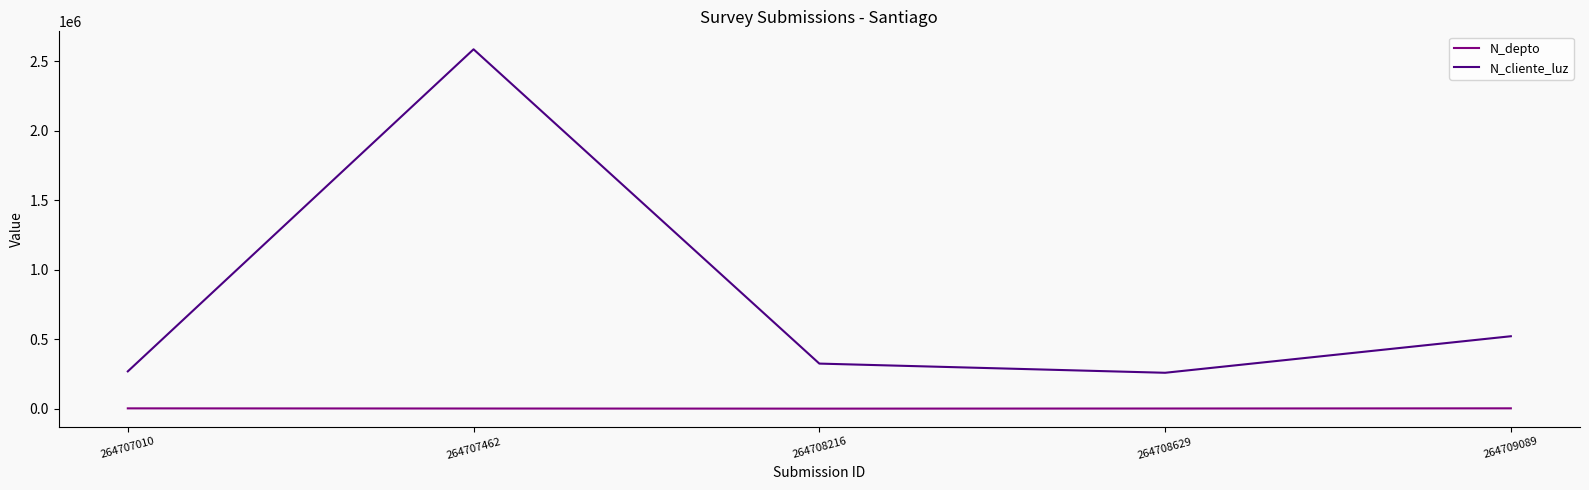

At 264709089, list the series in order from largest to smallest.

N_cliente_luz, N_depto